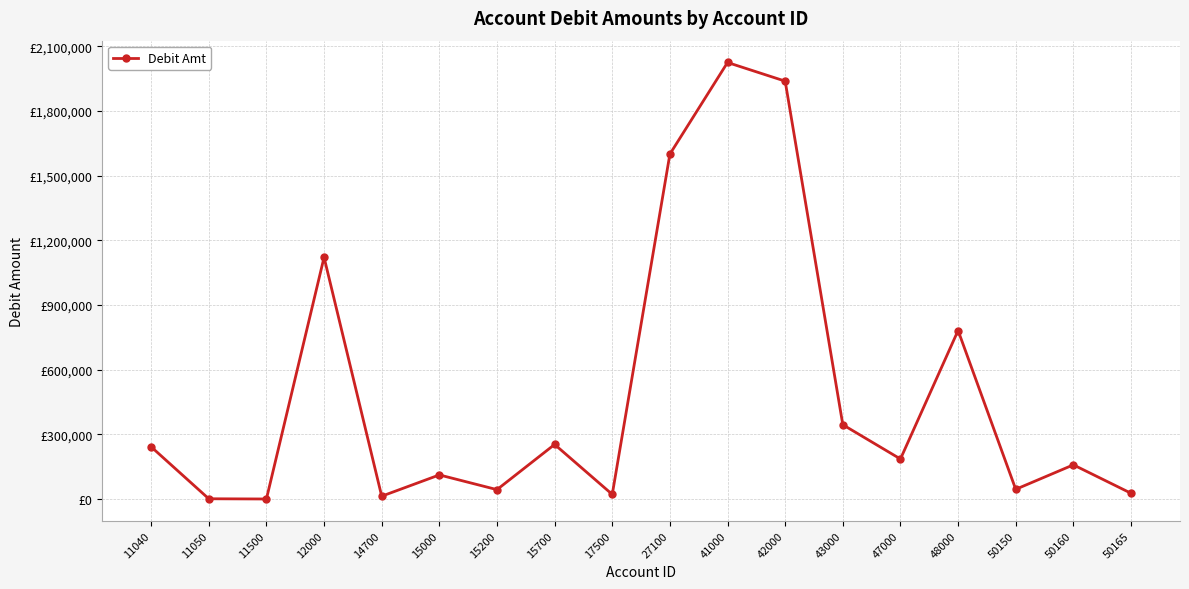

Rank the categories by value from highest to lowest.

41000, 42000, 27100, 12000, 48000, 43000, 15700, 11040, 47000, 50160, 15000, 50150, 15200, 50165, 17500, 14700, 11050, 11500